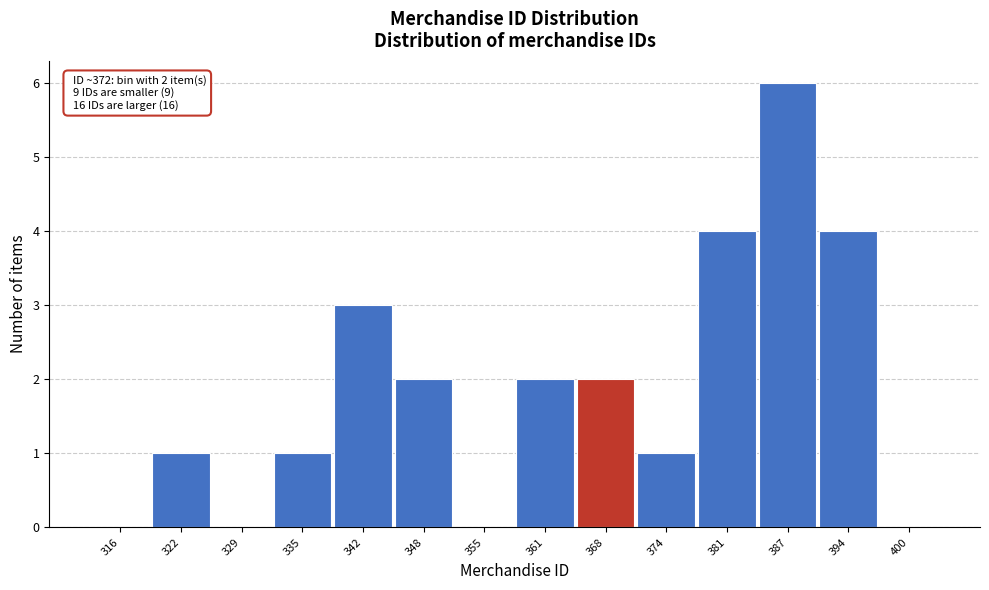

Reading left to right, list all the values displayed in this chart.

316=0	322=1	329=0	335=1	342=3	348=2	355=0	361=2	368=2	374=1	381=4	387=6	394=4	400=0